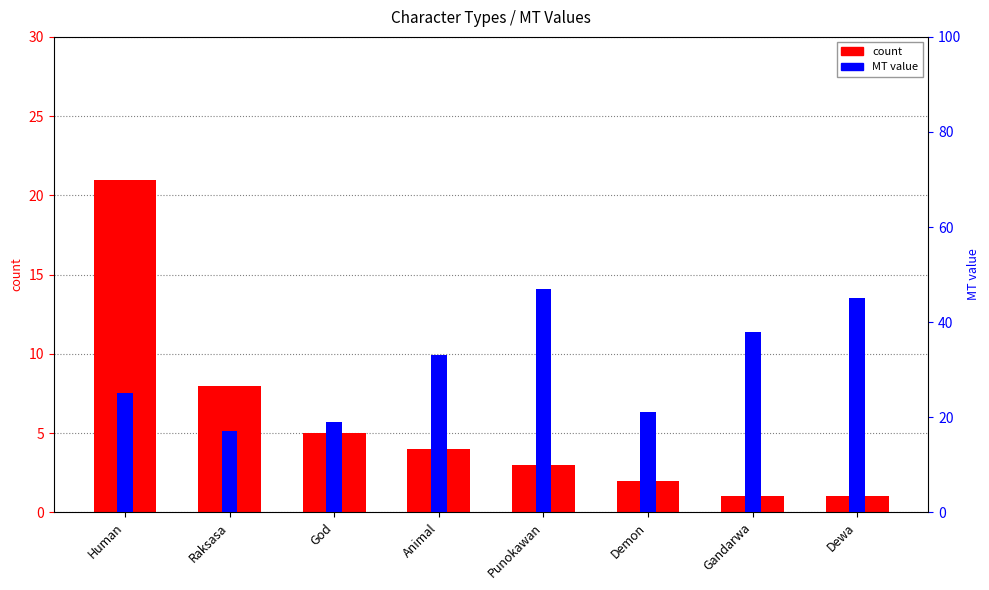

How many bars are there in each group?

2